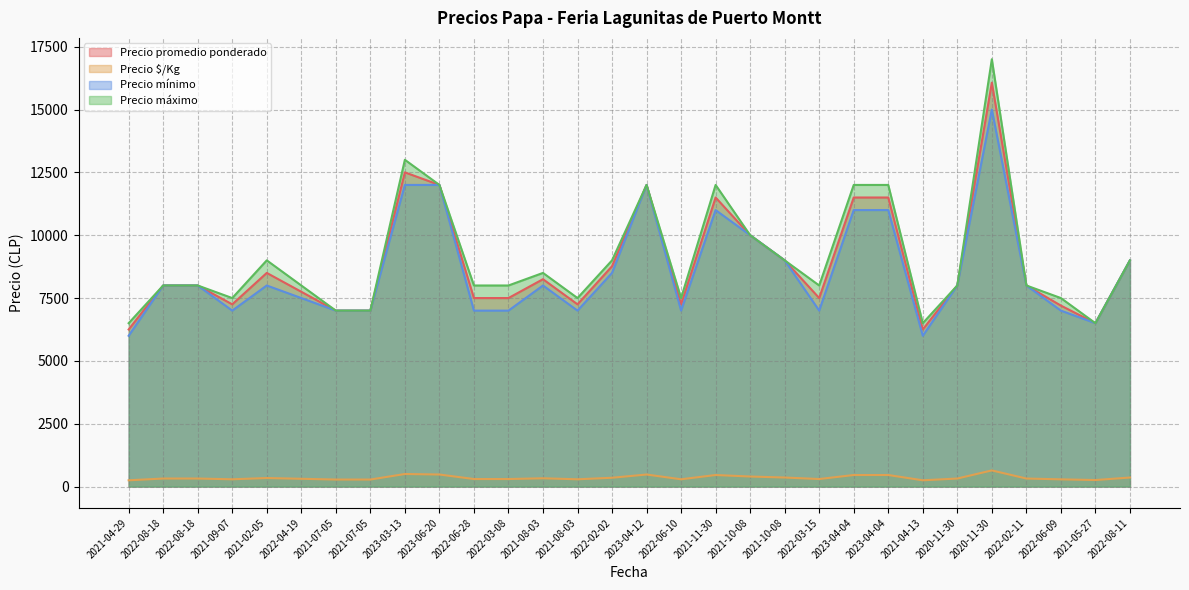

Which series has the widest spread of values?

Precio máximo